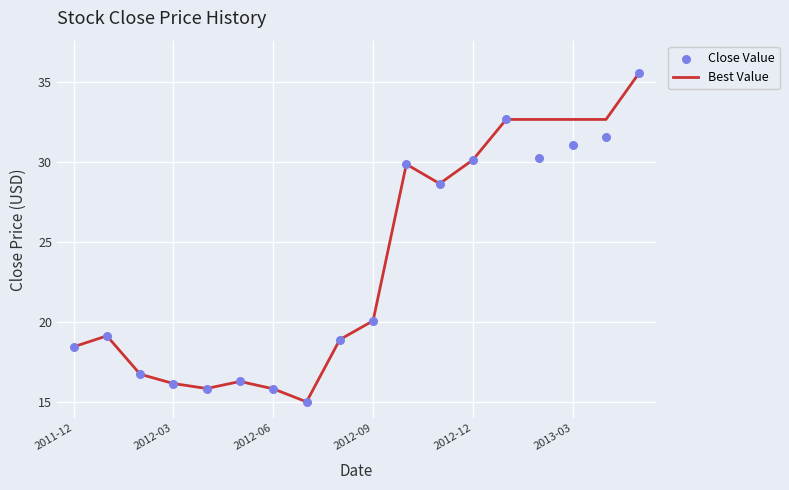

True or false: Best Value has a value of 20.1 at 2012-09.

True